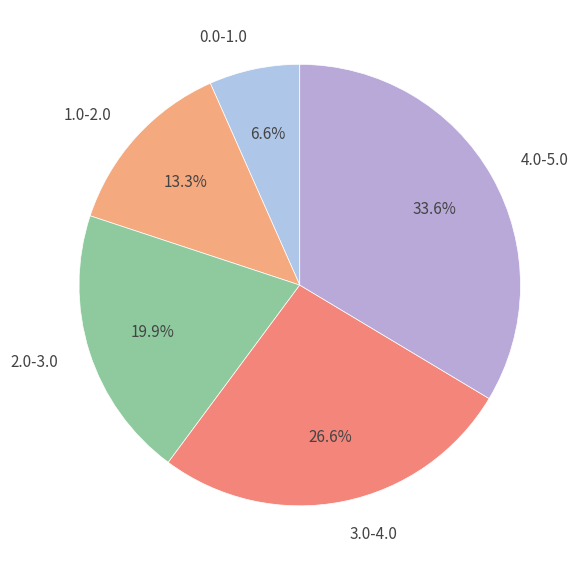

The 1.0-2.0 slice represents 1% of the pie. True or false?

False